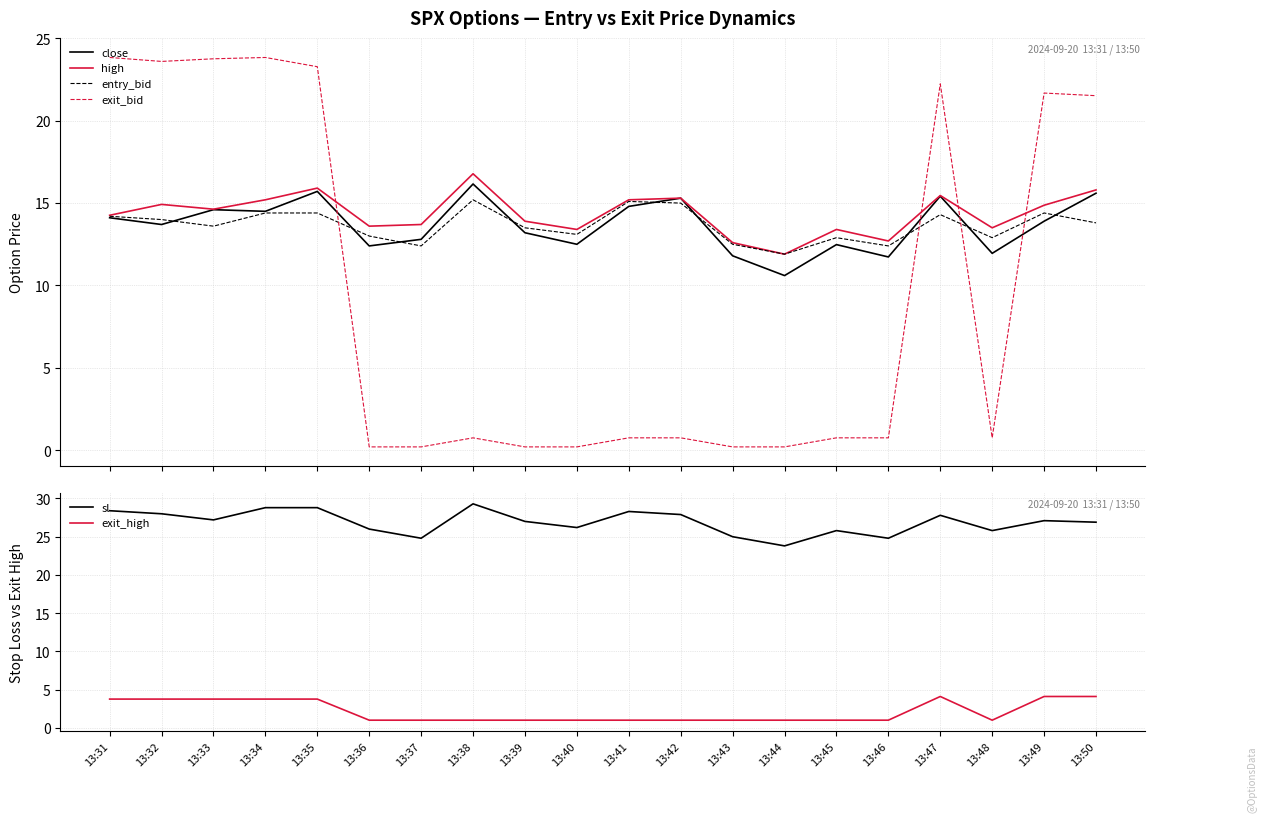

Count the exit_high values in the range 1 to 3.

12